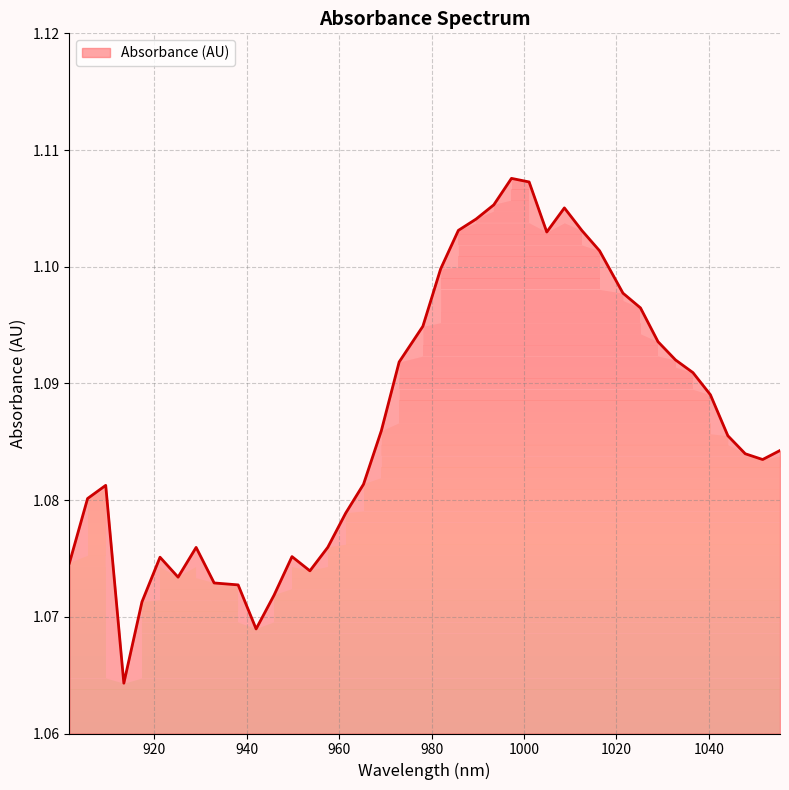

How many lines are shown in the chart?

1